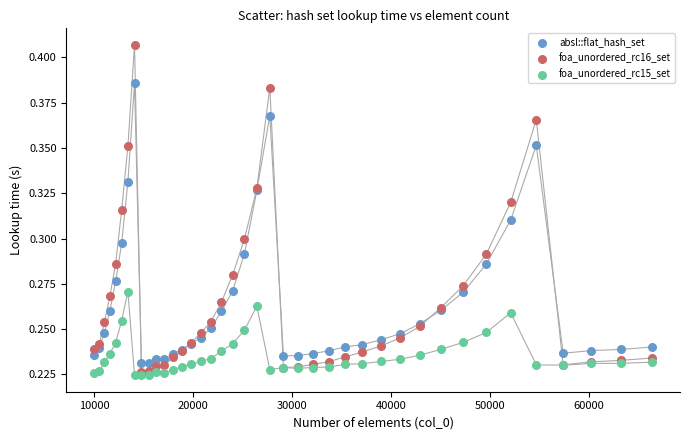

What are all the series names shown in the legend?

absl::flat_hash_set, foa_unordered_rc16_set, foa_unordered_rc15_set